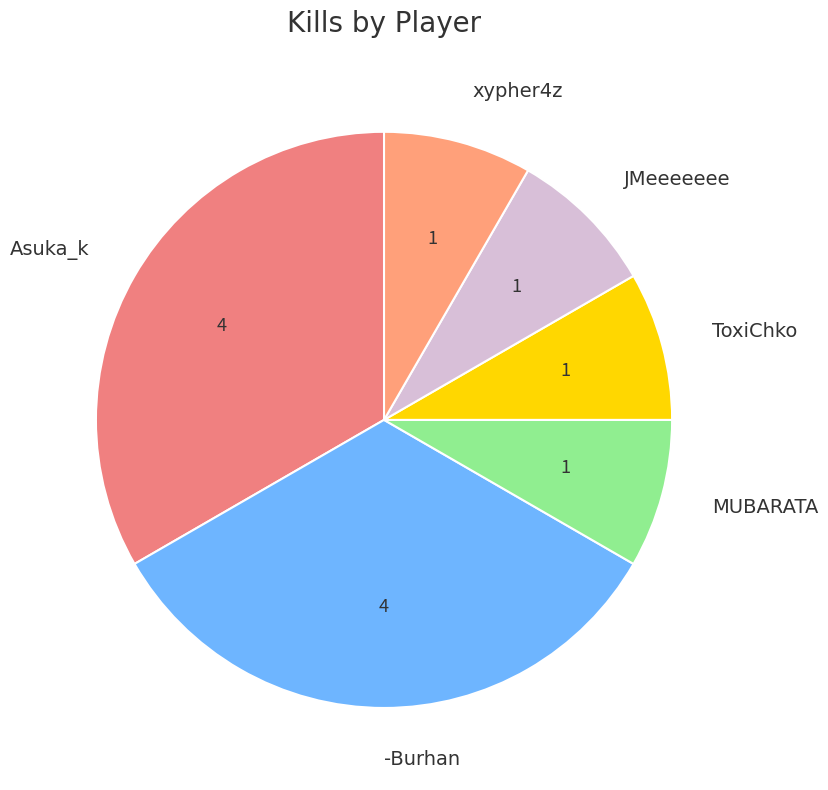

To the nearest percent, what is the average slice percentage?

17%